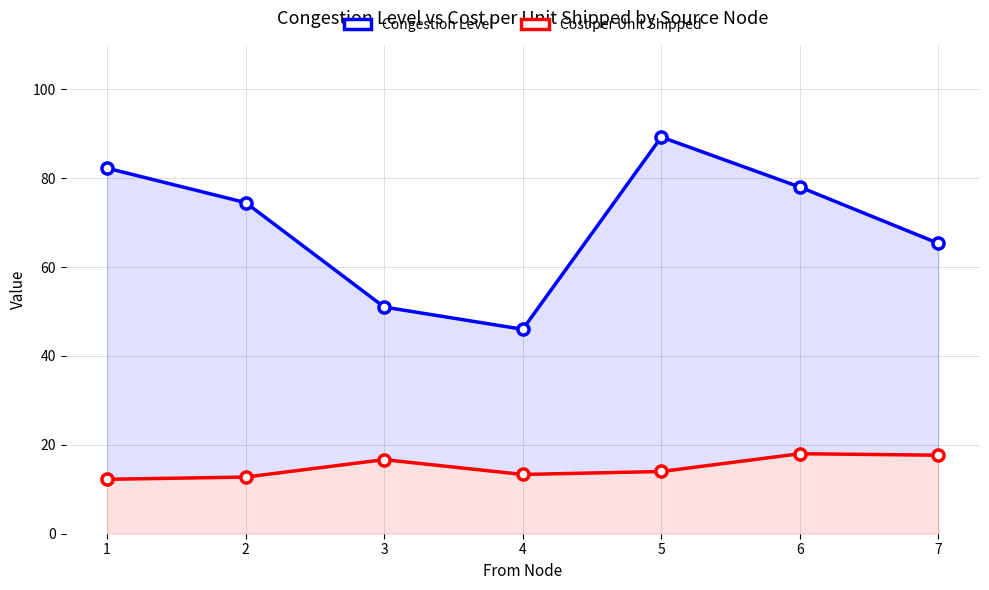

Reading right to left, list all the values displayed in this chart.

Congestion Level: 65.3	78.0	89.2	46.0	51.0	74.5	82.2
Cost per Unit Shipped: 17.7	18.0	14.0	13.3	16.7	12.8	12.2